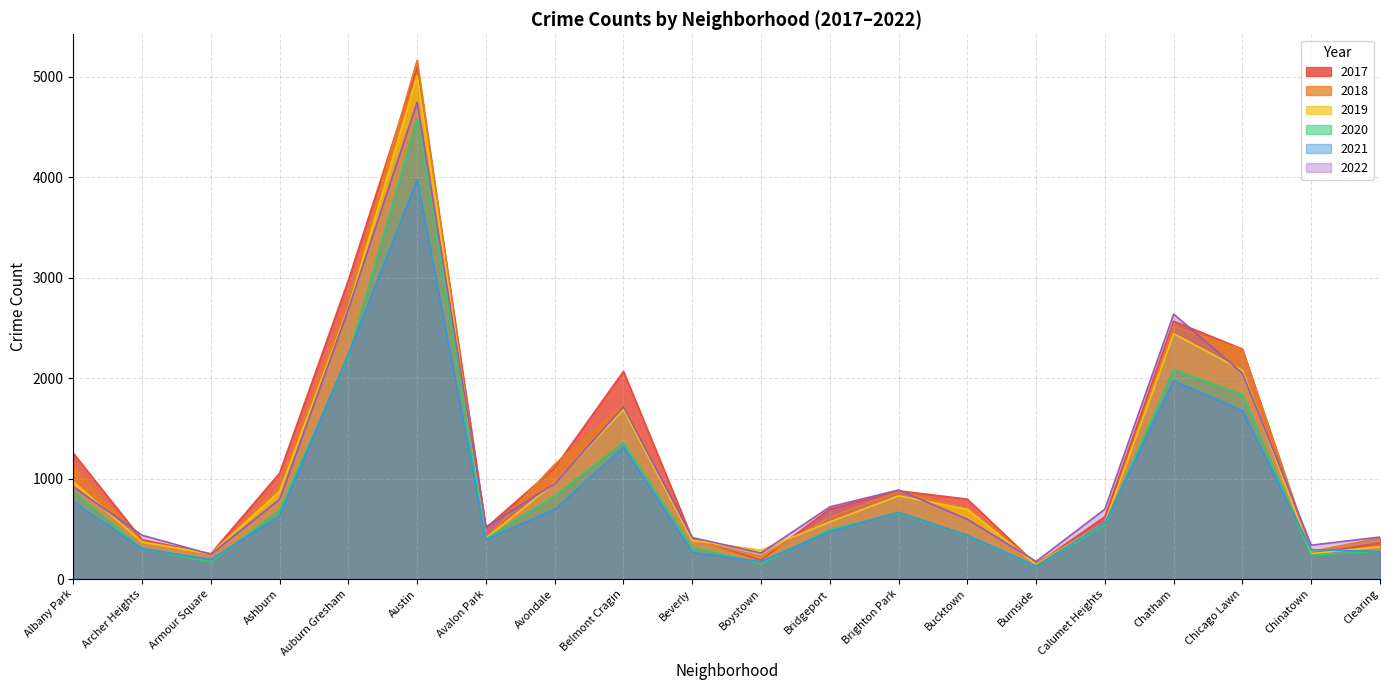

Where is the first local maximum for 2020?

Austin